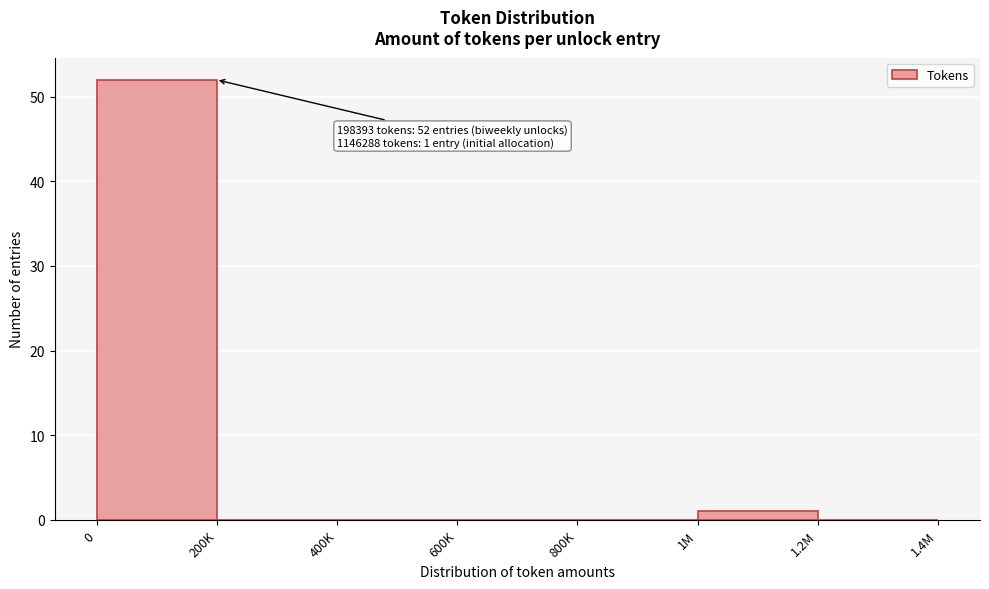

Reading left to right, what are all the values shown in this chart?

0=52	200K=0	400K=0	600K=0	800K=0	1M=1	1.2M=0